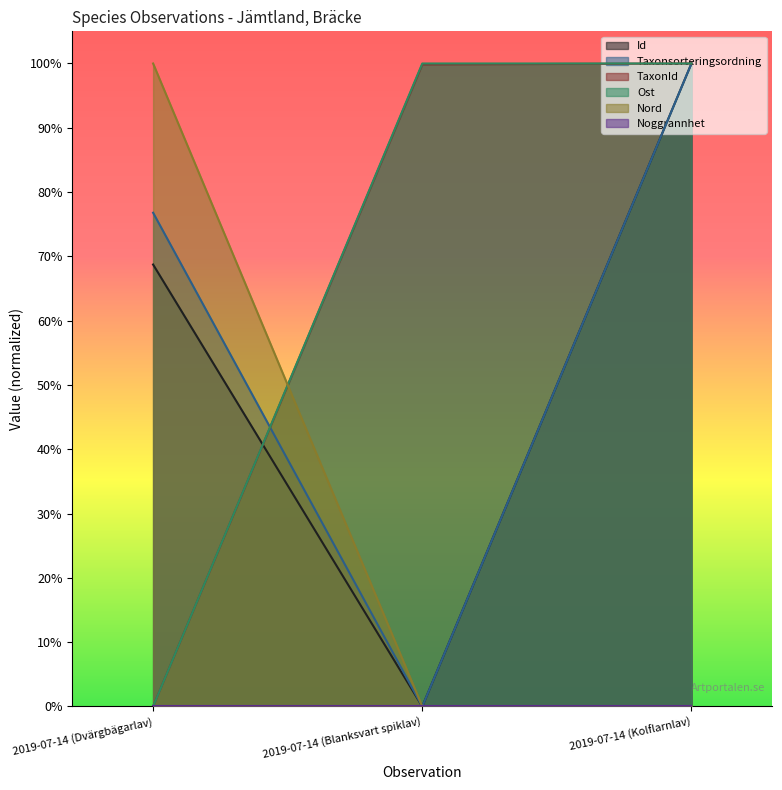

Between 2019-07-14 (Blanksvart spiklav) and 2019-07-14 (Kolflarnlav), which series saw the biggest shift?

Id